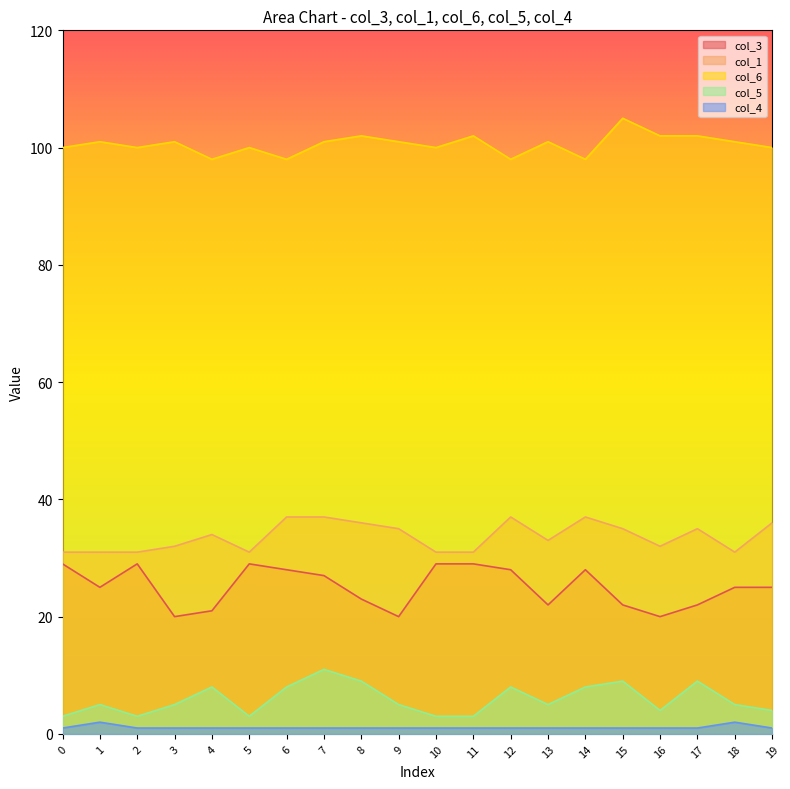

What is the difference between the maximum and second lowest values in the col_4 series?

1